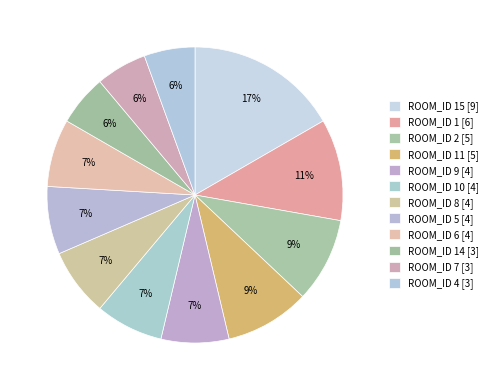

Count the number of slices in the pie.

12